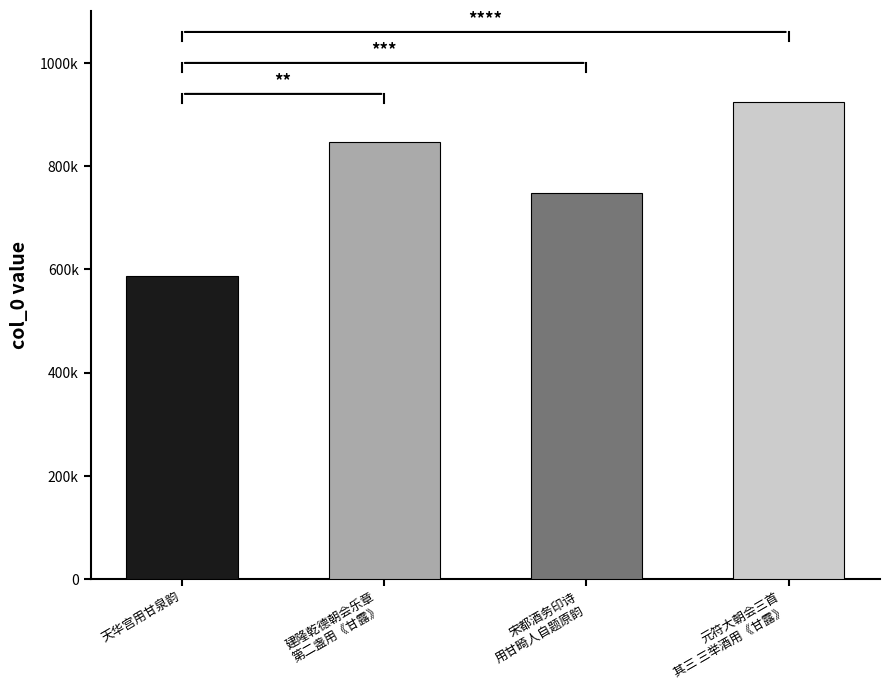

What position from the left is 建隆乾德朝会乐章二十八首 第二盏用《甘露》。?

2